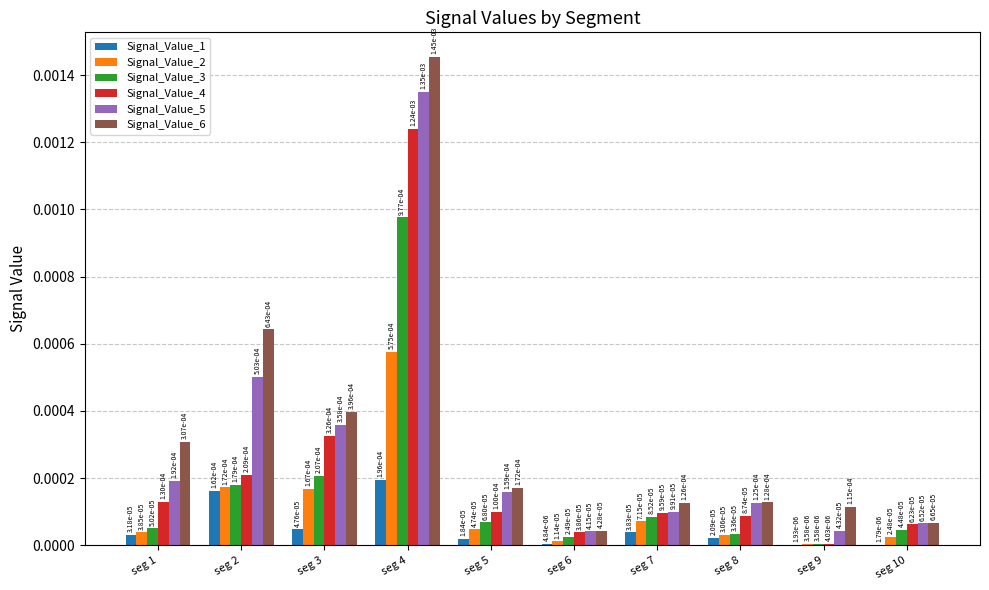

Are the bars grouped side by side (vs. stacked)?

Yes